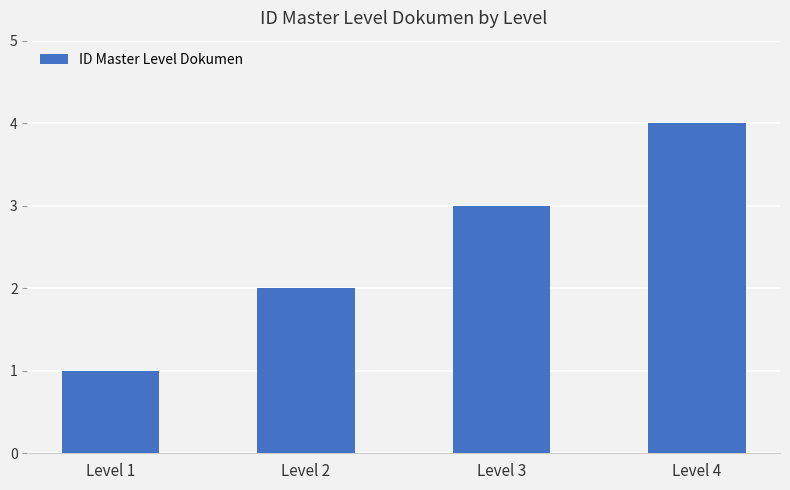

Which has a higher value, Level 3 or Level 4?

Level 4